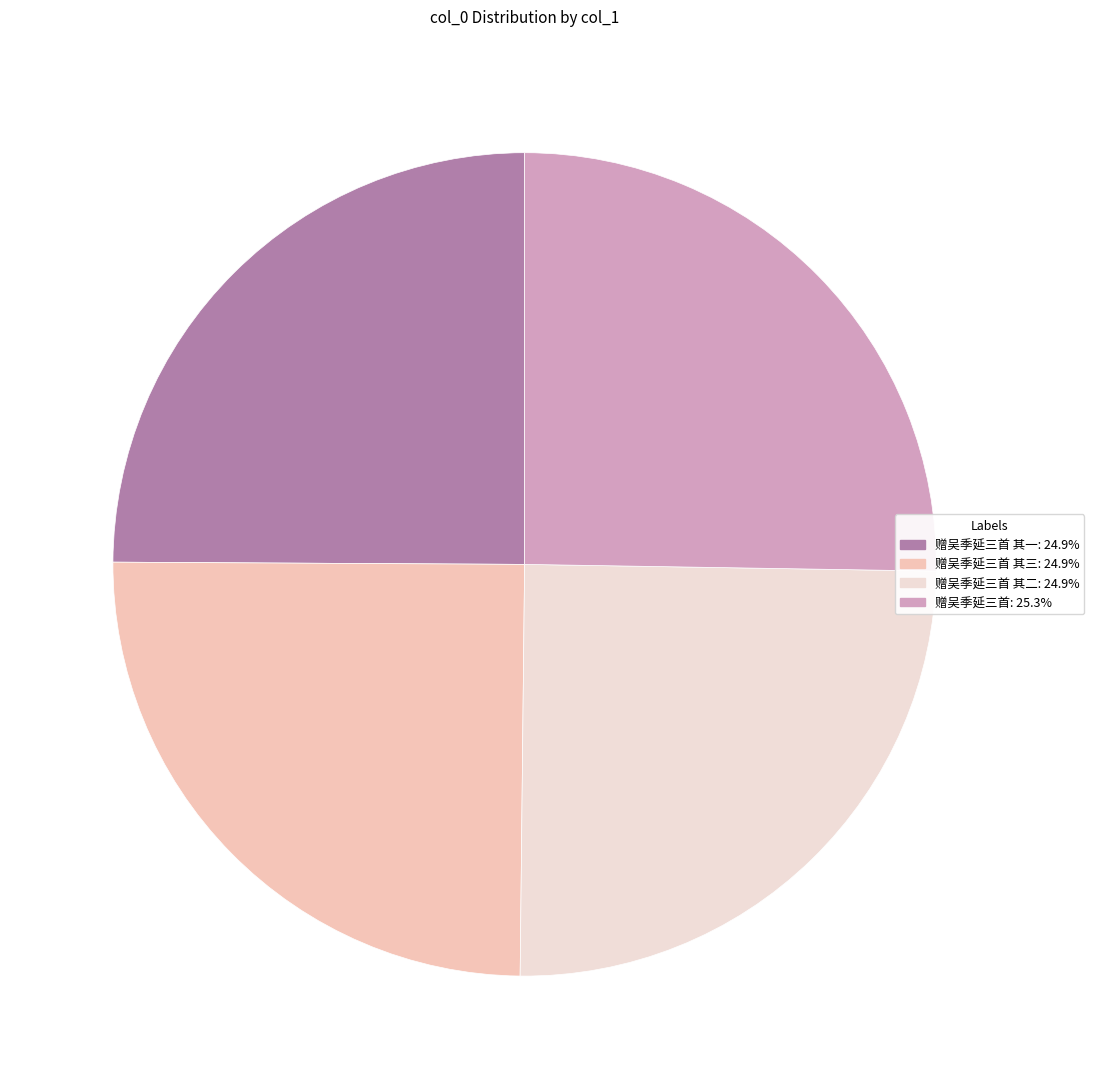

Is there any slice that represents more than half of the pie?

No